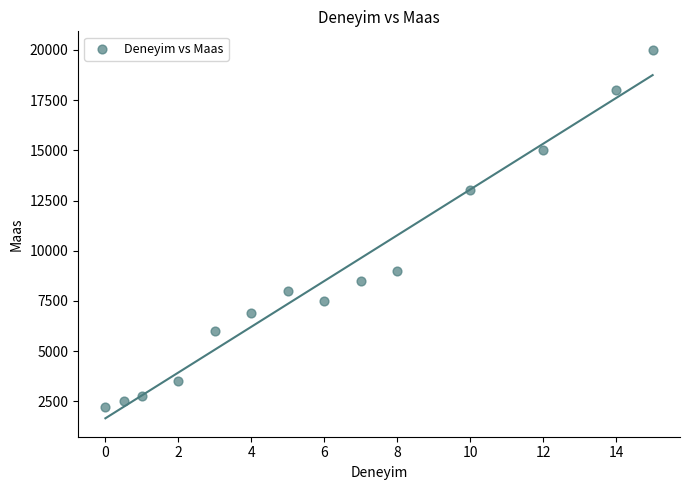

What is the range of Y values (max minus min)?

17750